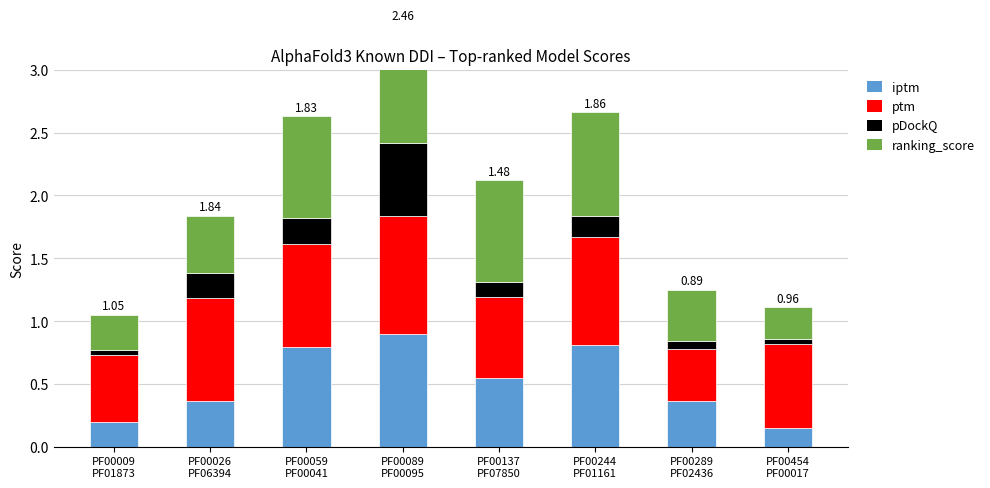

Which category has the lowest value across all series?

PF00009
PF01873